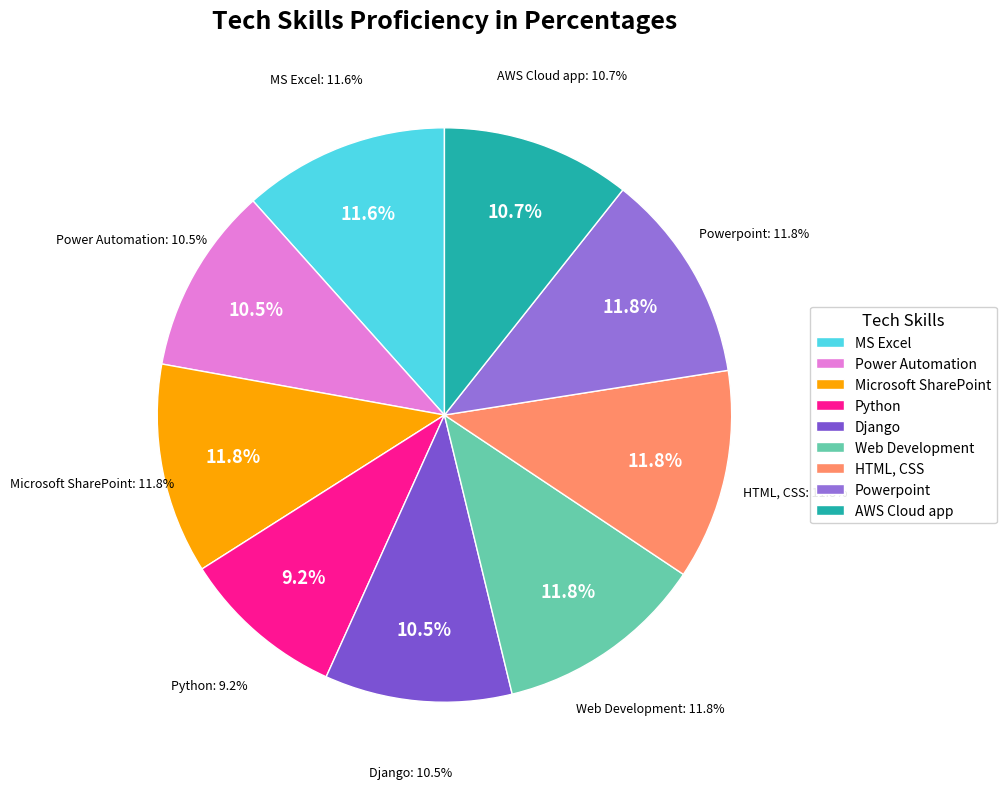

To the nearest percent, what is the difference between the largest and smallest slice percentages?

3%